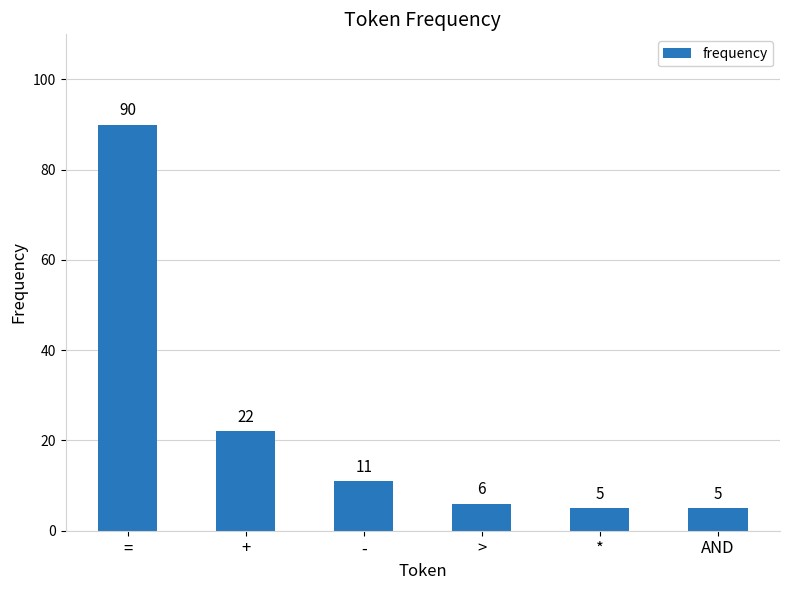

What is the label of the 3rd bar from the left?

-